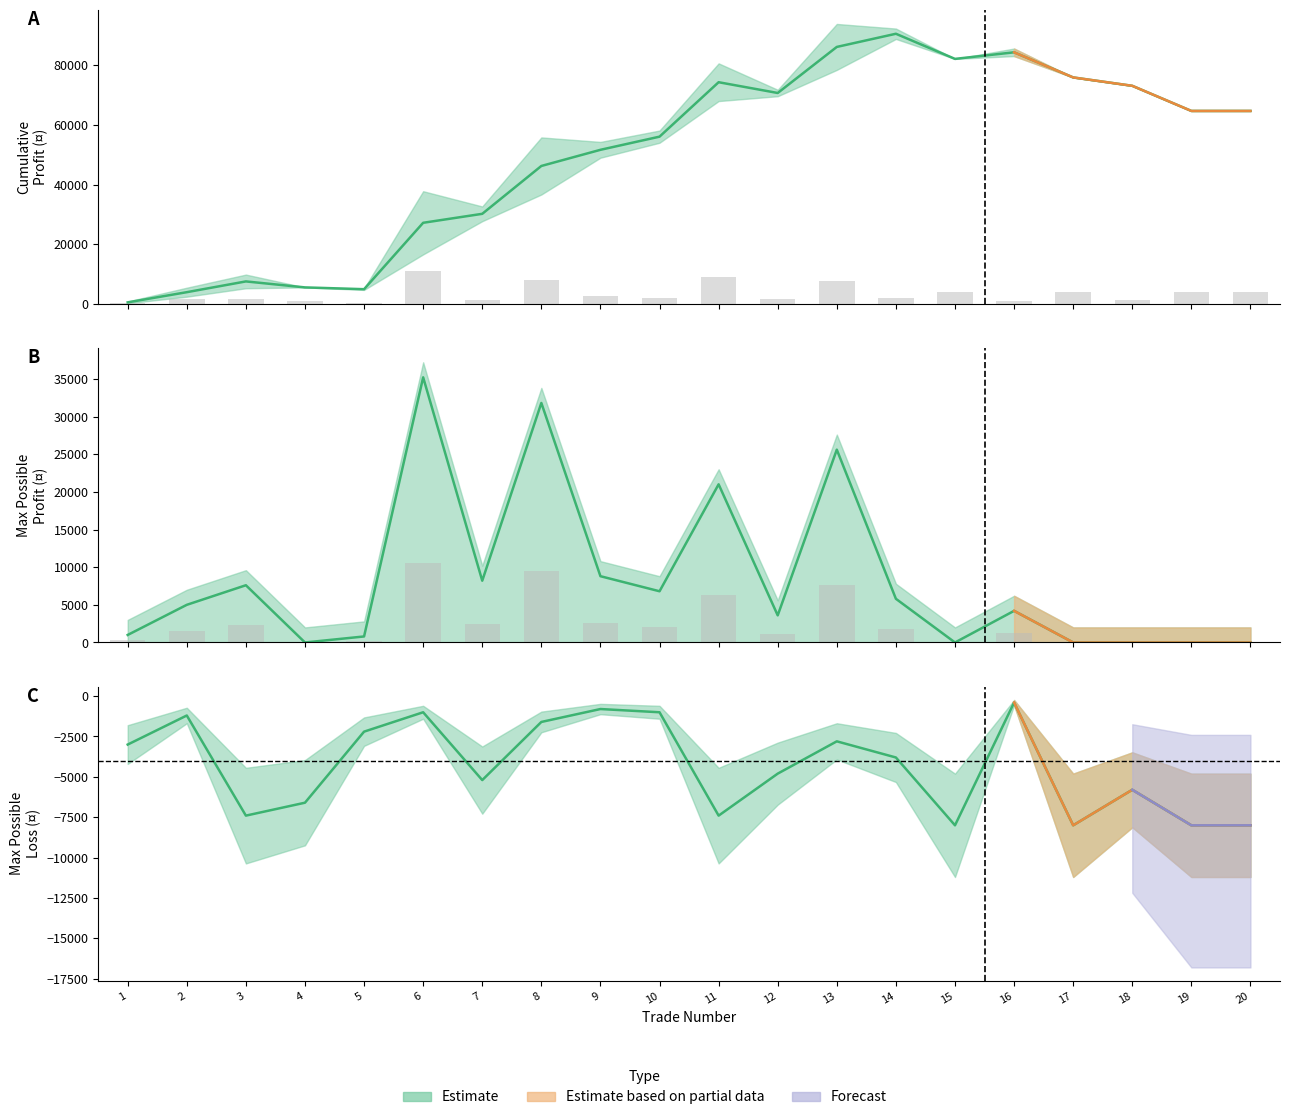

Rank the series at 9 from highest to lowest value.

累積獲利, 最大可能獲利, 最大可能虧損